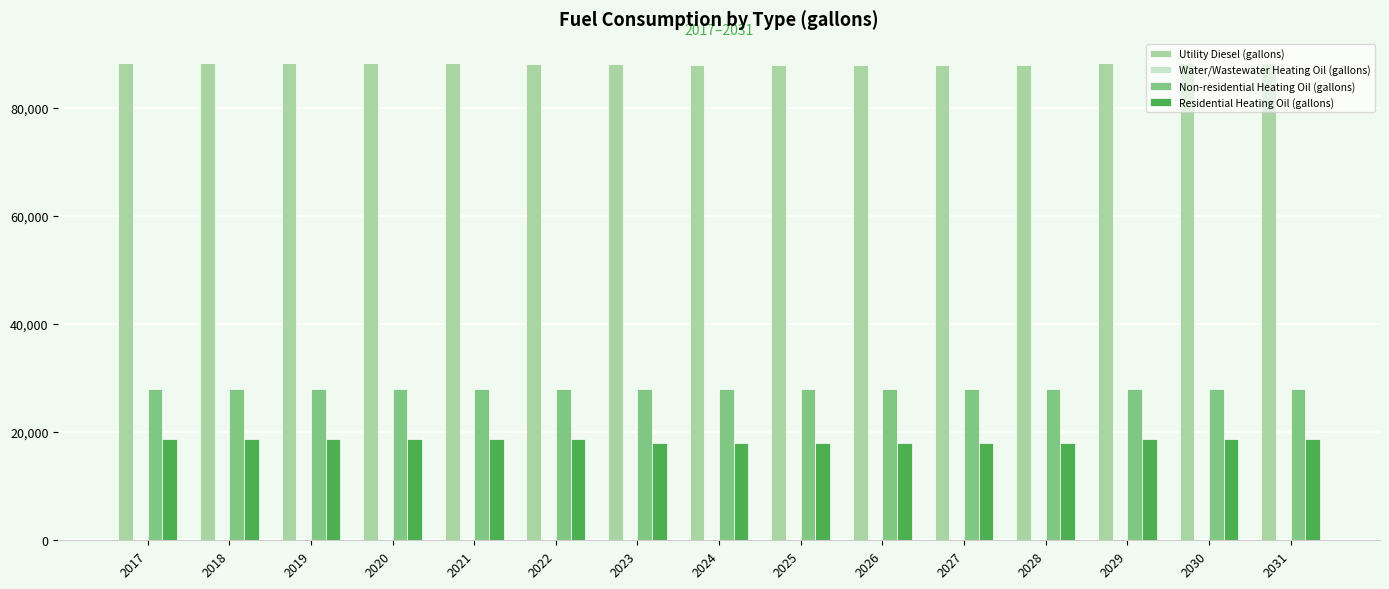

What is the difference between the maximum and minimum values in the Residential Heating Oil (gallons) series?

758.4